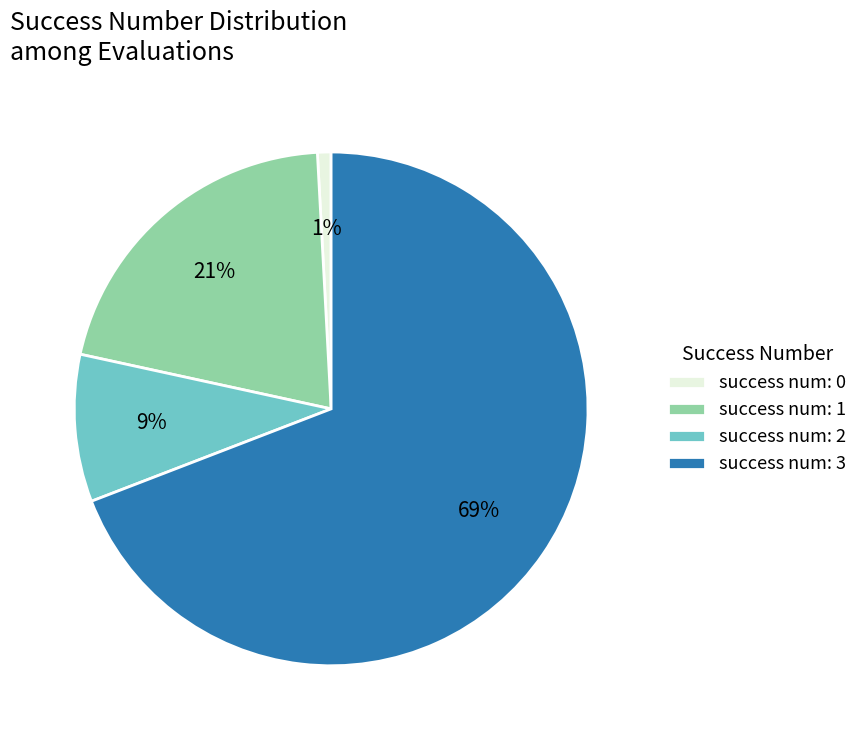

How many segments does this pie chart have?

4